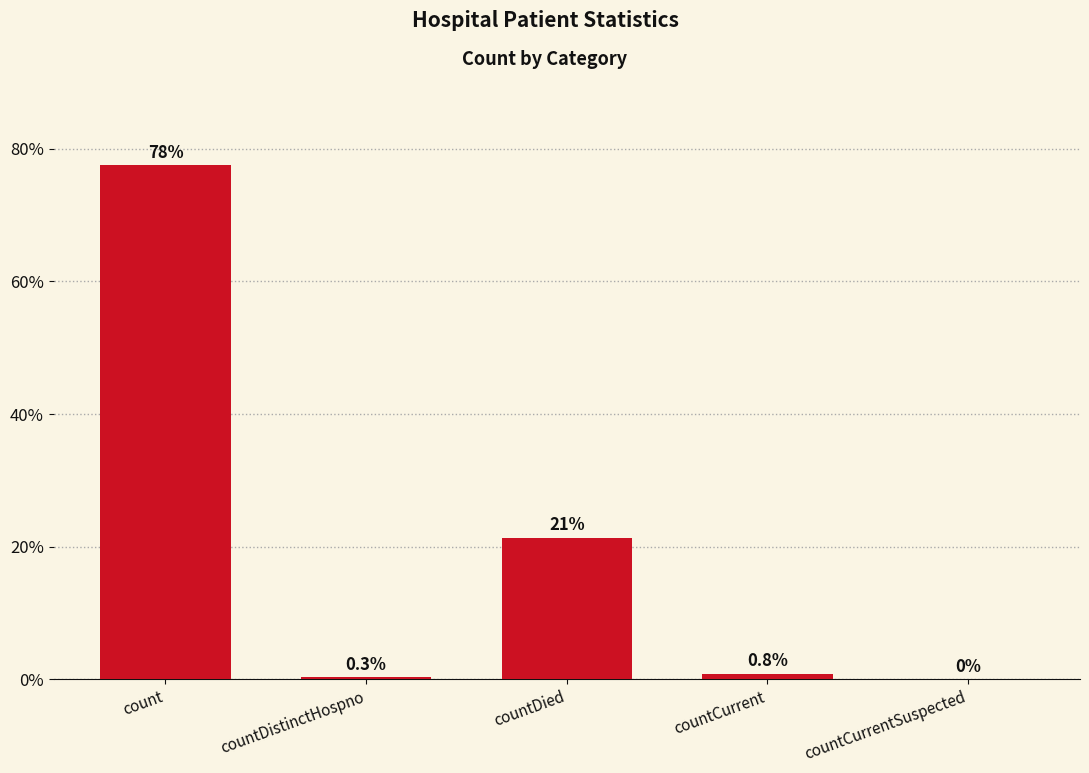

The chart shows a value of 77.5 at count. True or false?

True